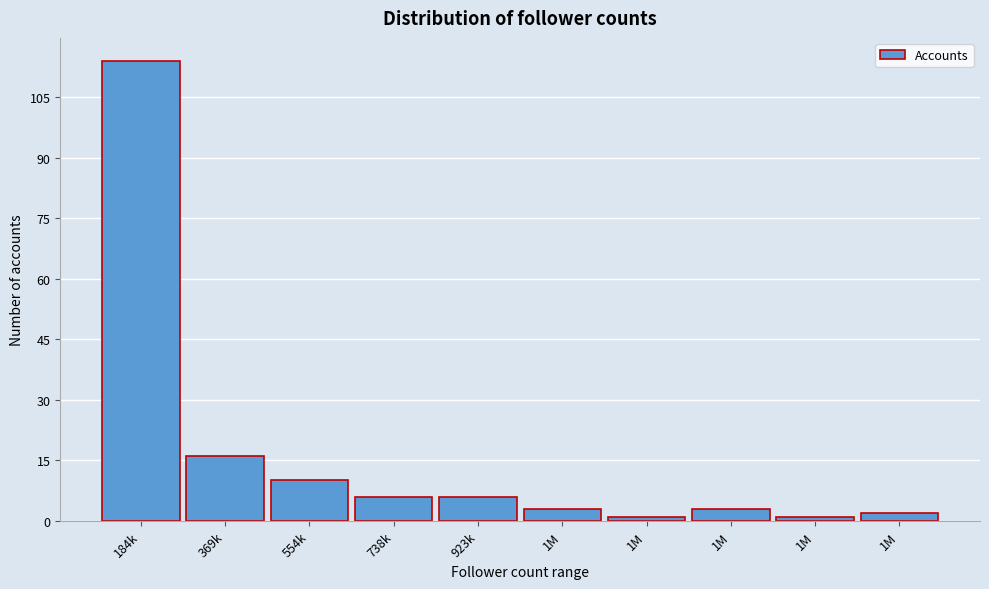

How many categories are shown in the chart?

10